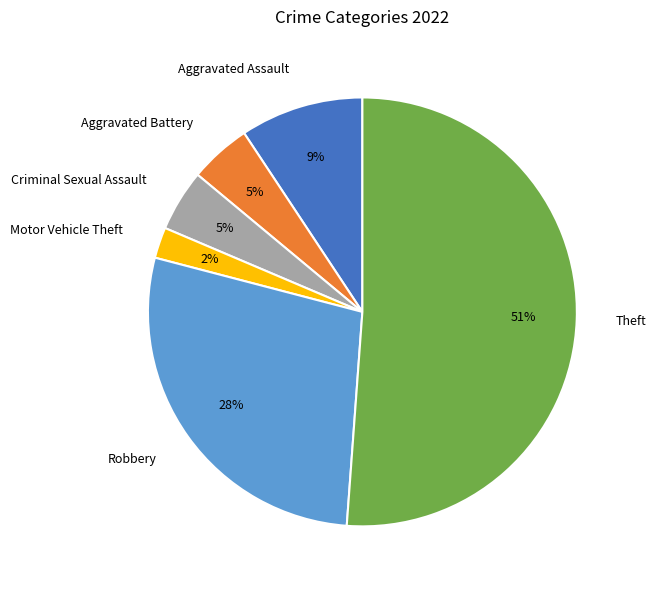

Combined, do Motor Vehicle Theft and Robbery account for over 50%?

No